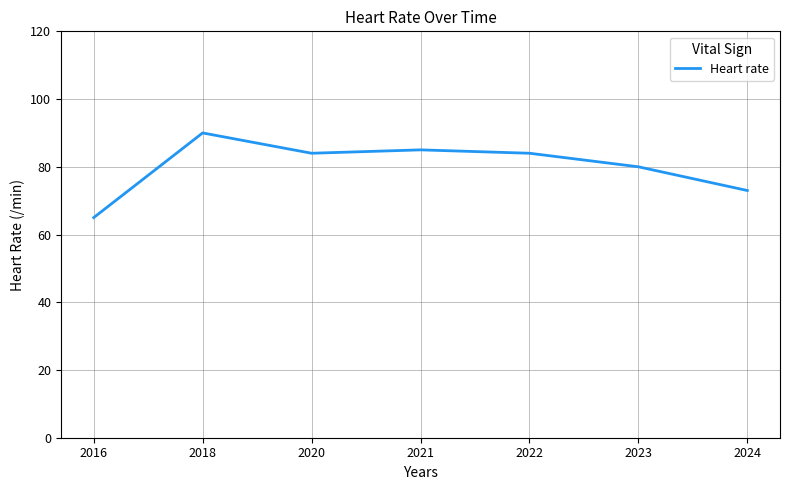

At which category does the data reach its first local peak?

2018